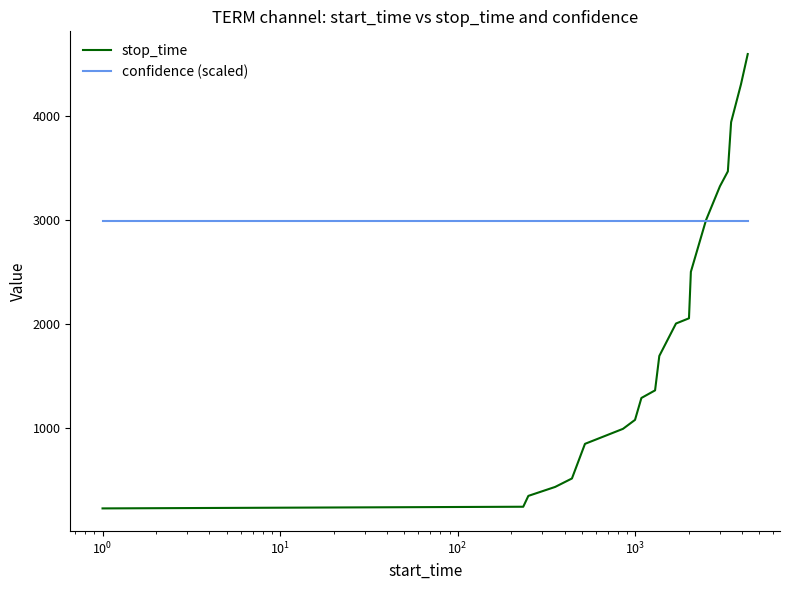

Which series has the widest spread of values?

stop_time